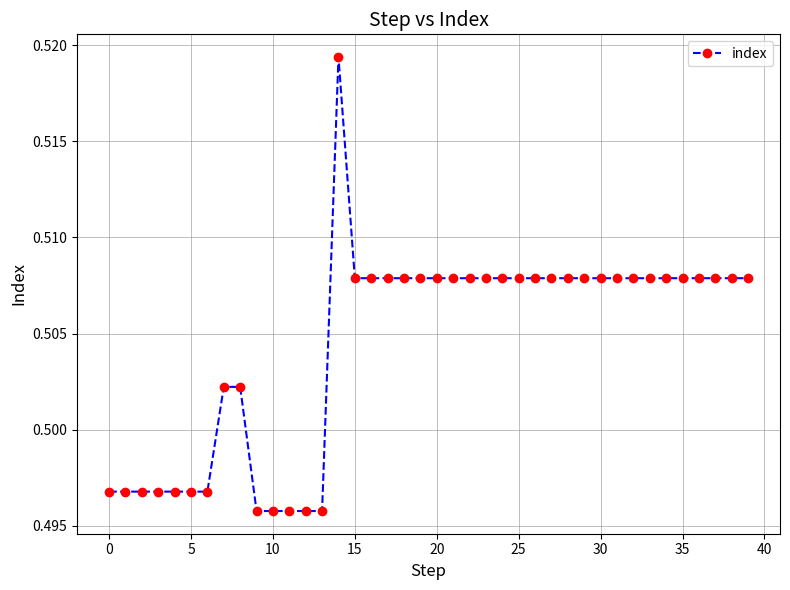

Count the values in the range 0 to 1.

40